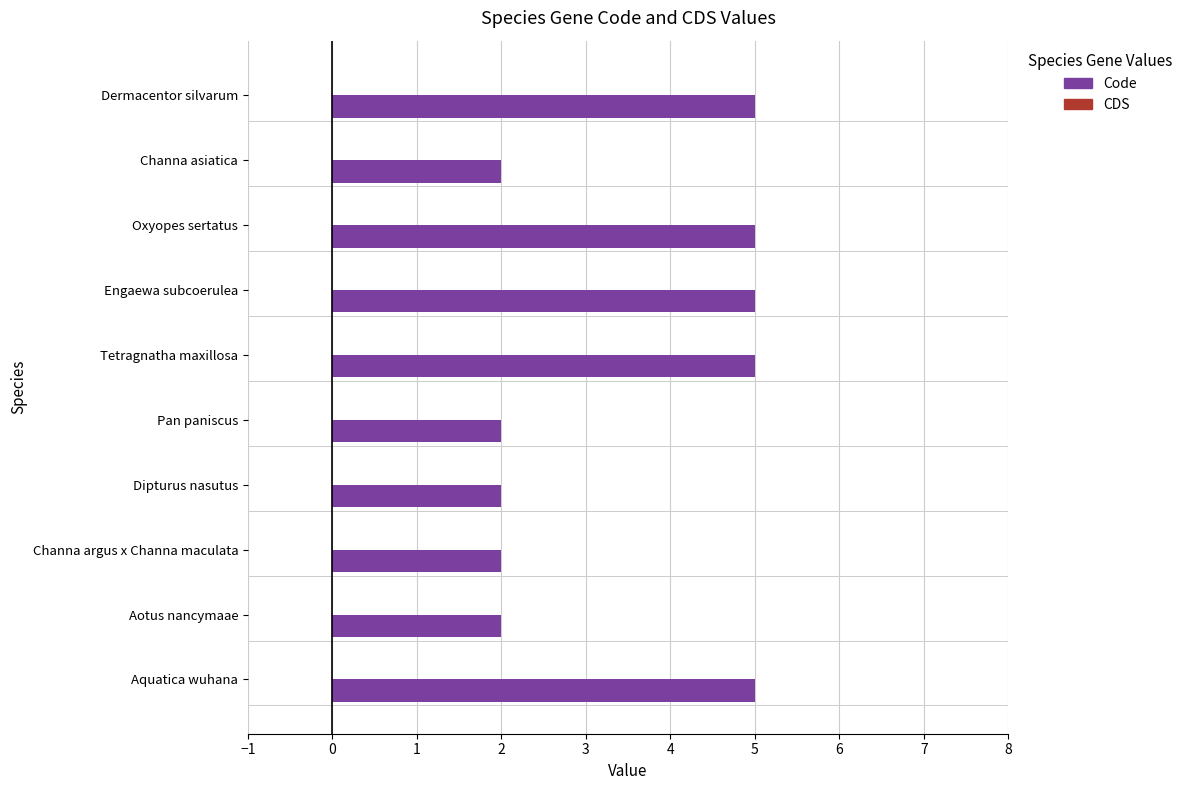

True or false: the data shows 3 at Aotus nancymaae.

False